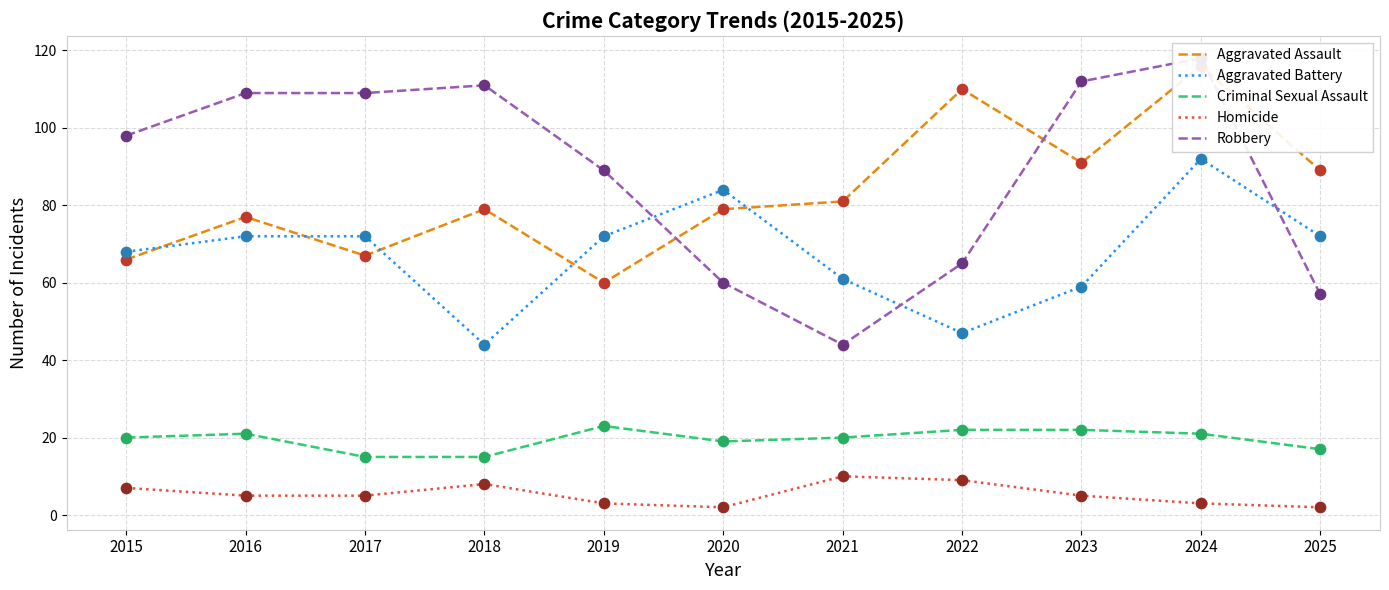

Which series reaches the maximum Y coordinate?

Robbery